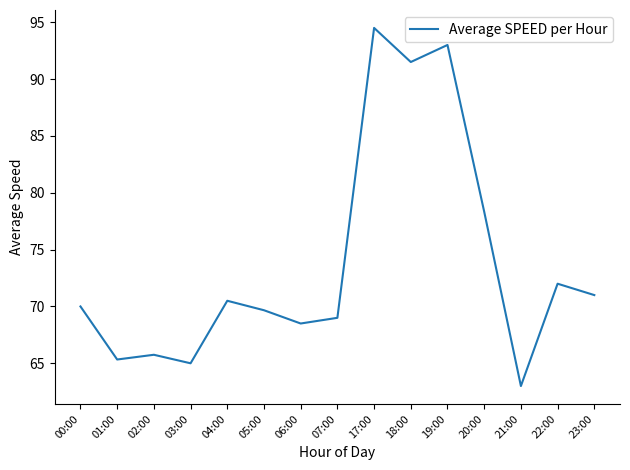

What position from the left is 23:00?

15